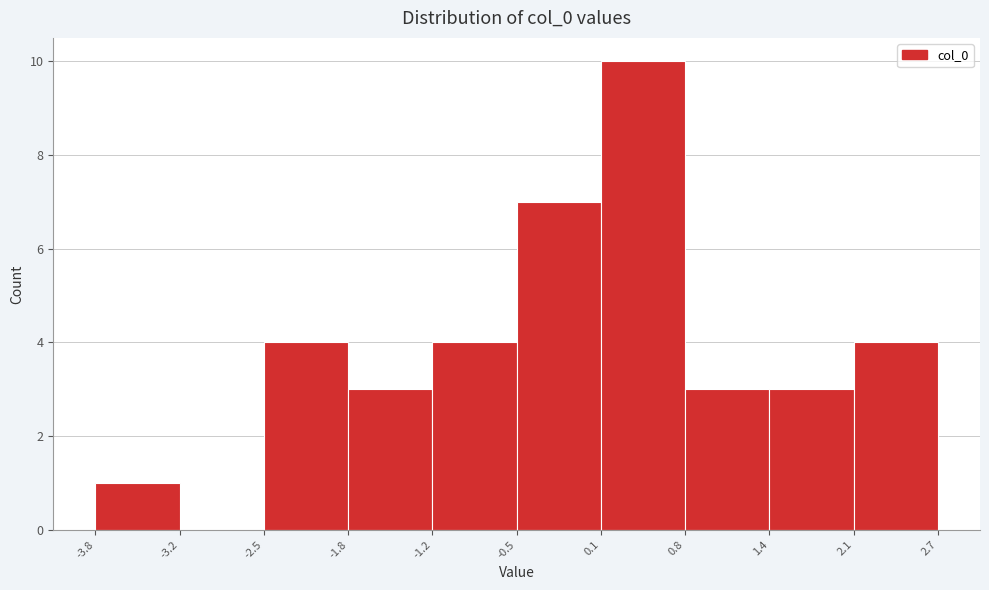

What is the height of the bar covering -1.2 to -0.5 on the x-axis? The values are not printed on the chart, so give them approximately, as read against the axis.

4